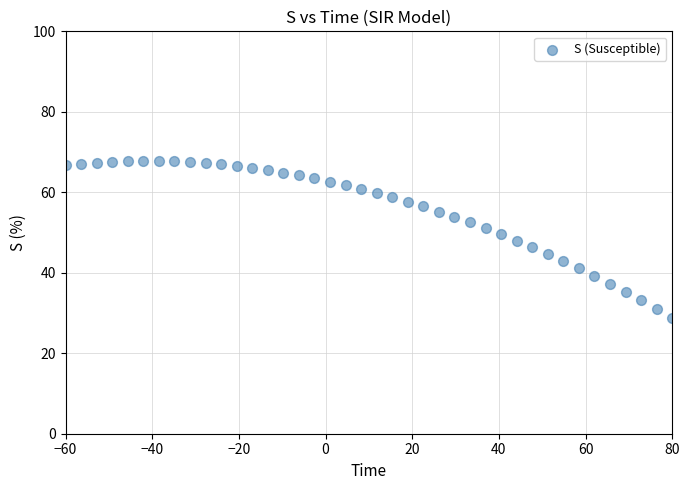

What is the range of Y values (max minus min)?

38.9